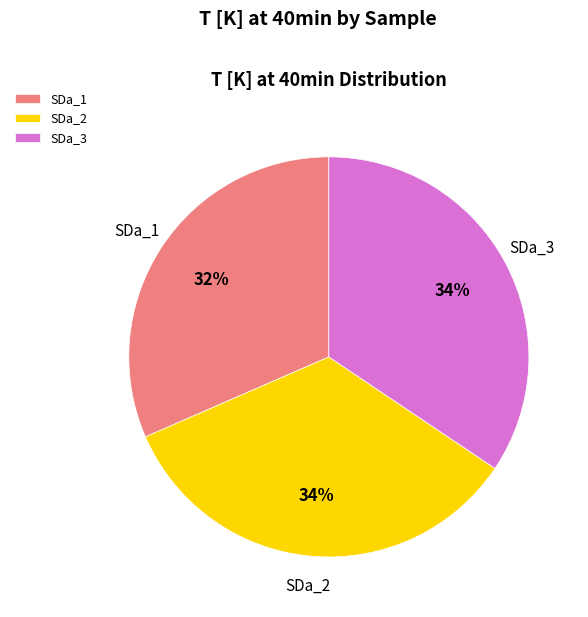

Do SDa_2 and SDa_3 together represent more than half of the pie?

Yes